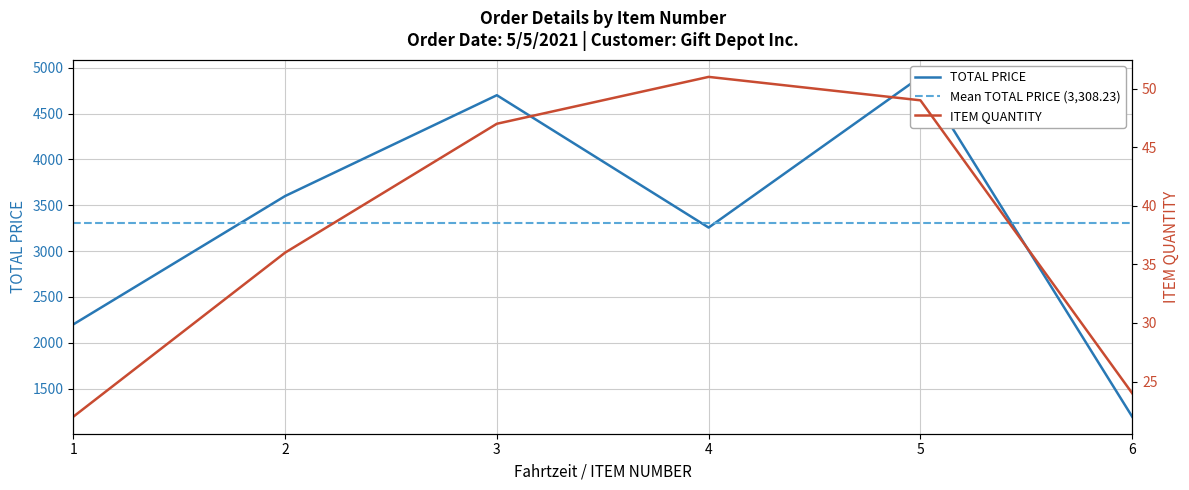

At which label does TOTAL PRICE first exceed 3600?

3